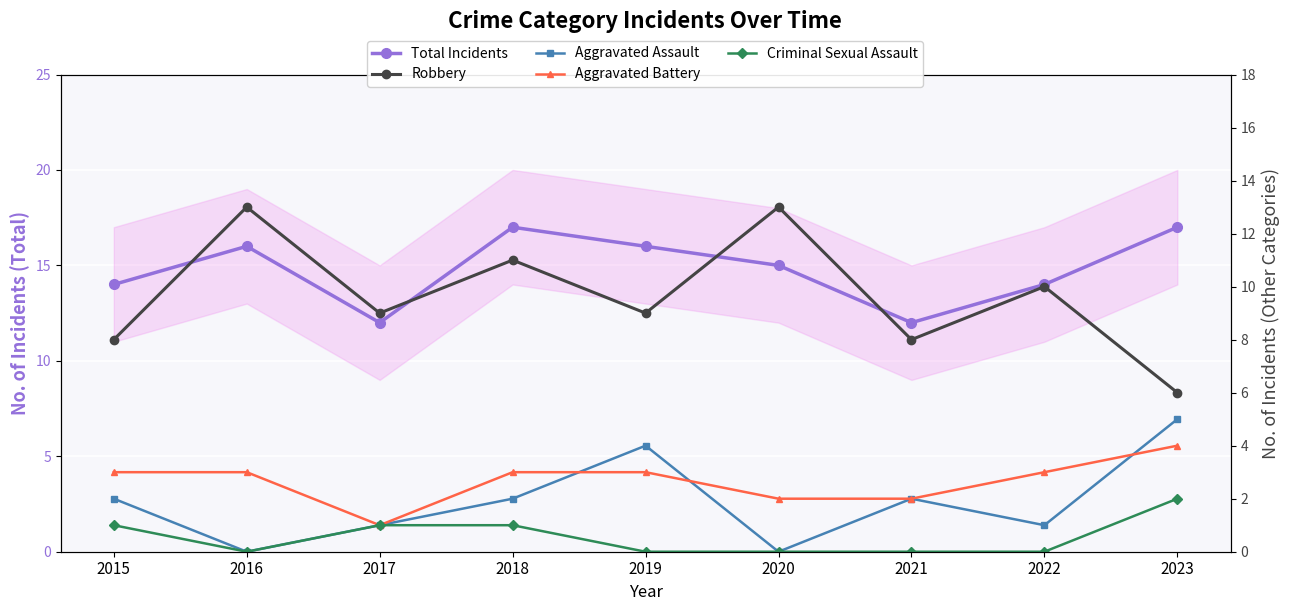

How many data points in Aggravated Battery are above 3?

1